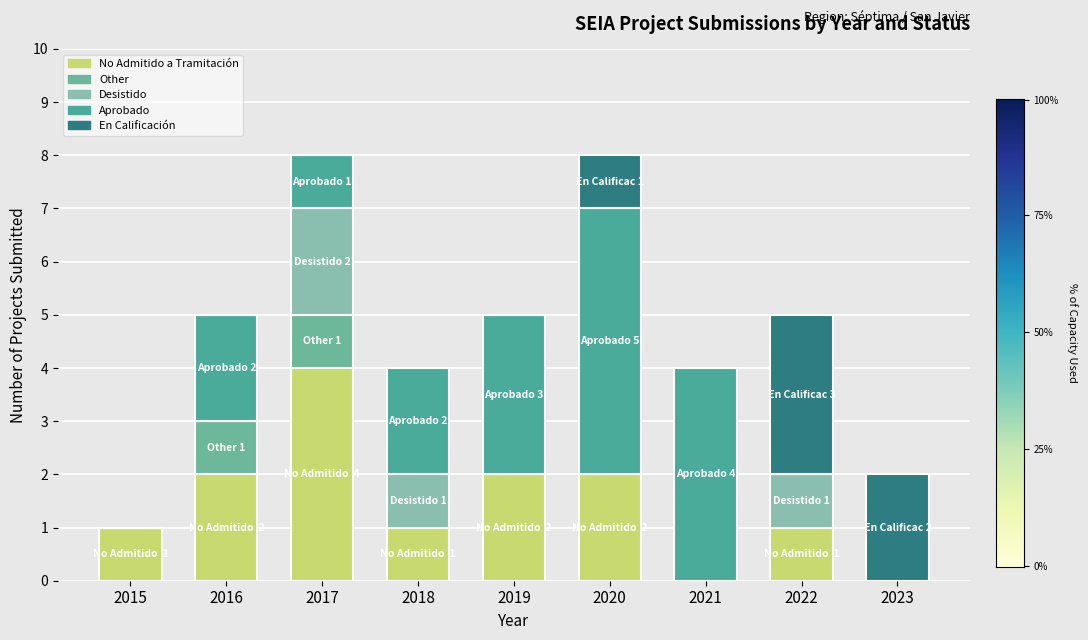

Count the number of categories in the chart.

9